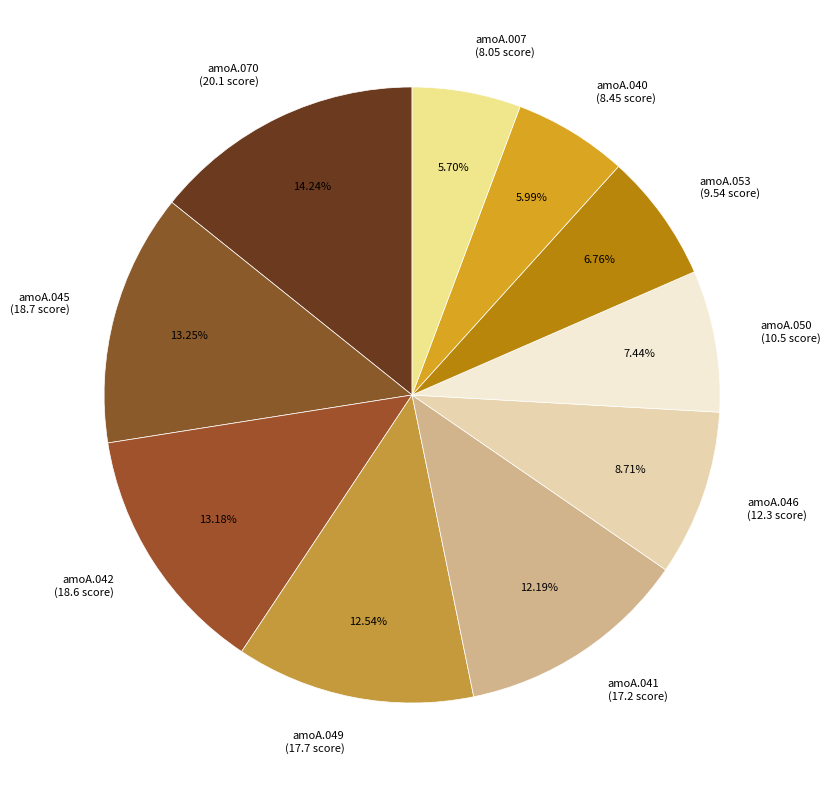

To the nearest percent, what portion does amoA.046 represent?

9%